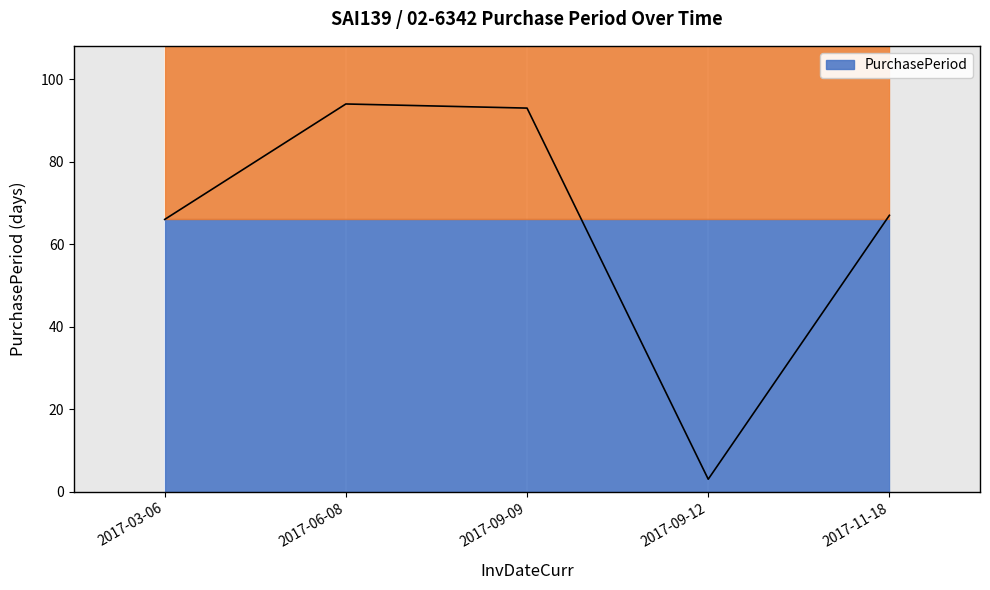

Between 2017-11-18 and 2017-06-08, which is larger?

2017-06-08